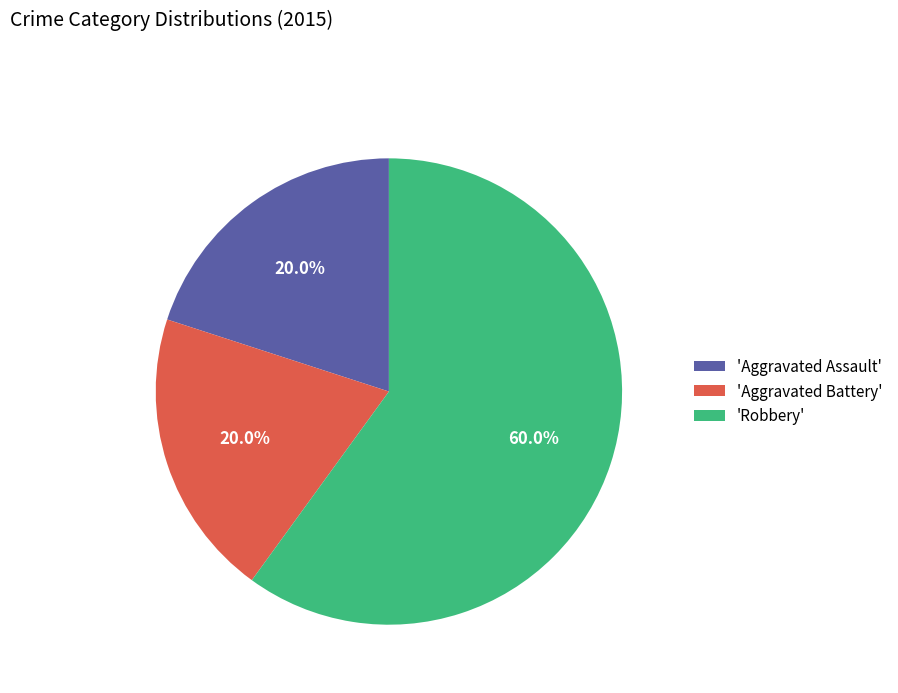

What portion of the pie excludes 'Aggravated Assault'?

80.0%